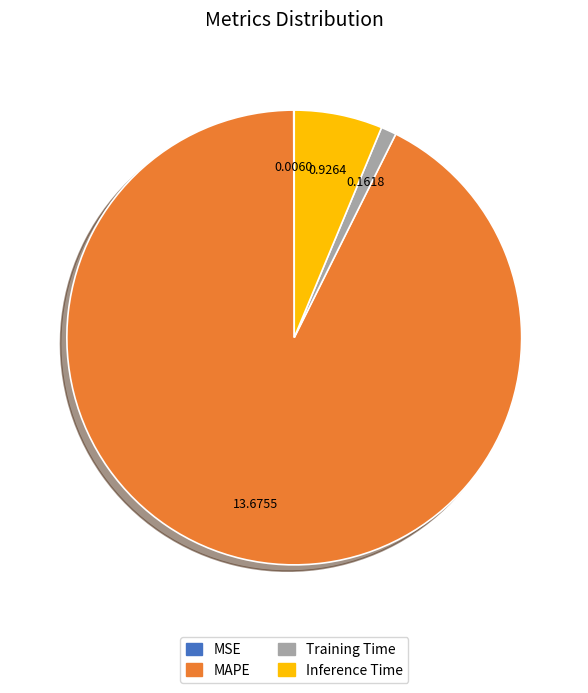

Which has a higher value, Training Time or MAPE?

MAPE